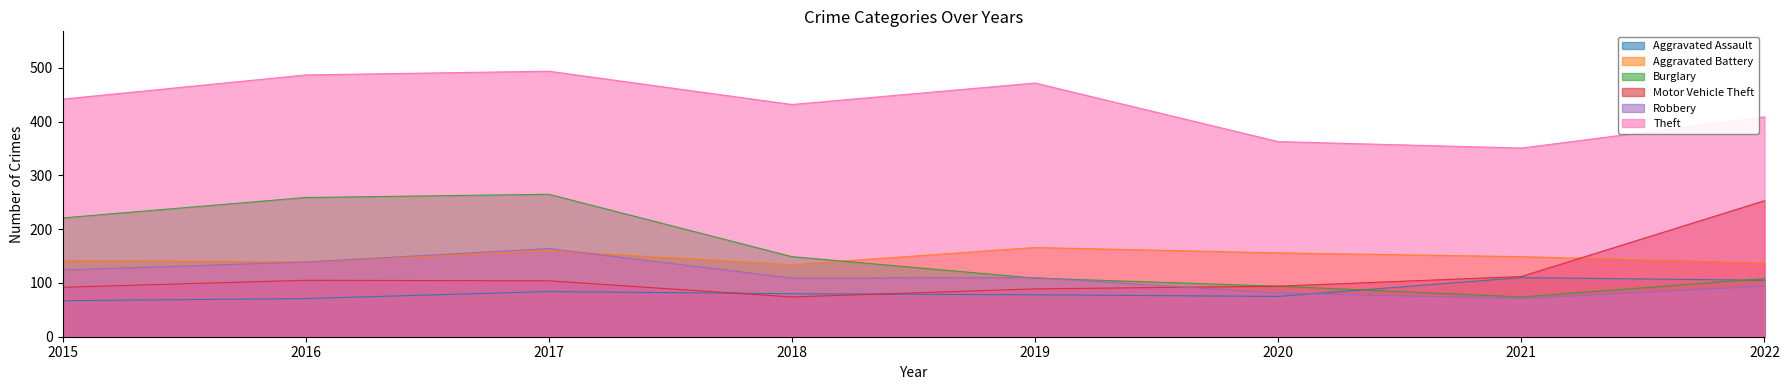

Rank the series by their maximum value, from highest to lowest.

Theft, Burglary, Motor Vehicle Theft, Aggravated Battery, Robbery, Aggravated Assault